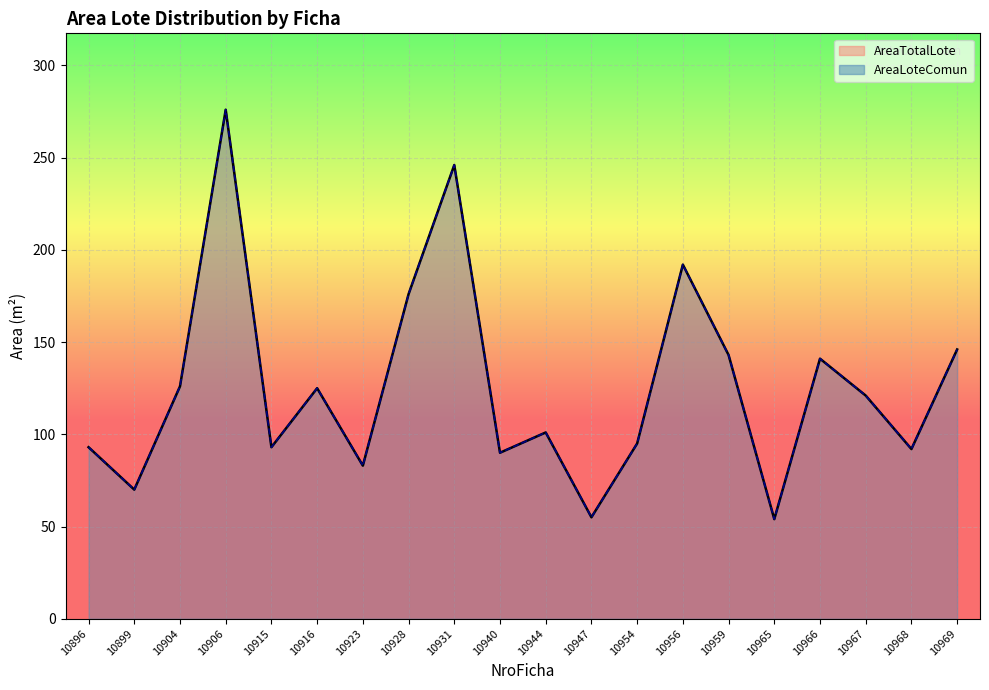

True or false: AreaTotalLote has a value of 88 at 10969.

False